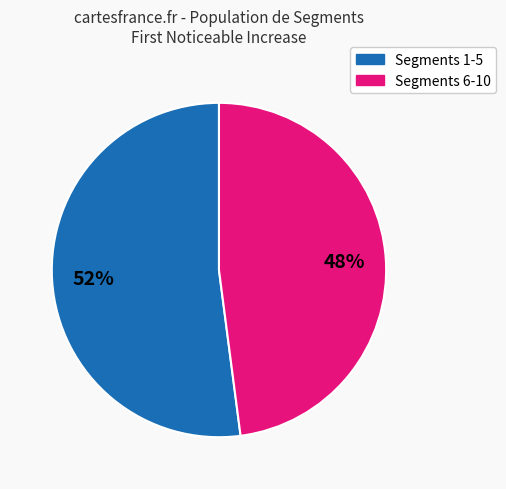

Is there any slice that represents more than half of the pie?

Yes